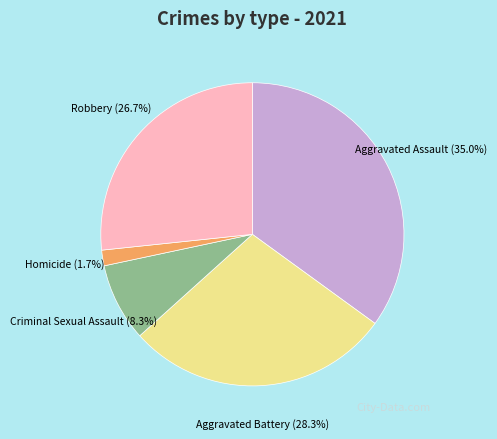

Does any single category account for the majority?

No